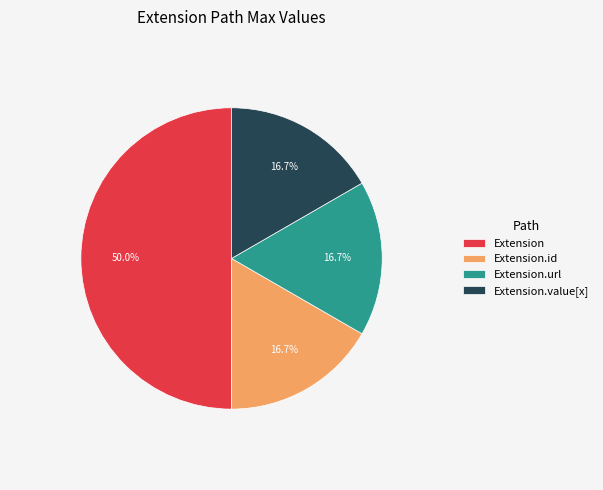

To the nearest percent, what is the average slice percentage?

25%